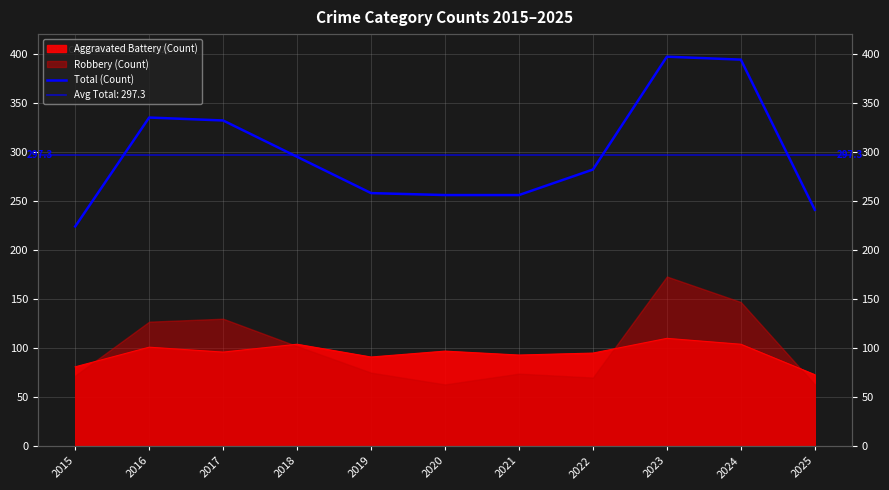

What is the value of the 9th point from the left?

397